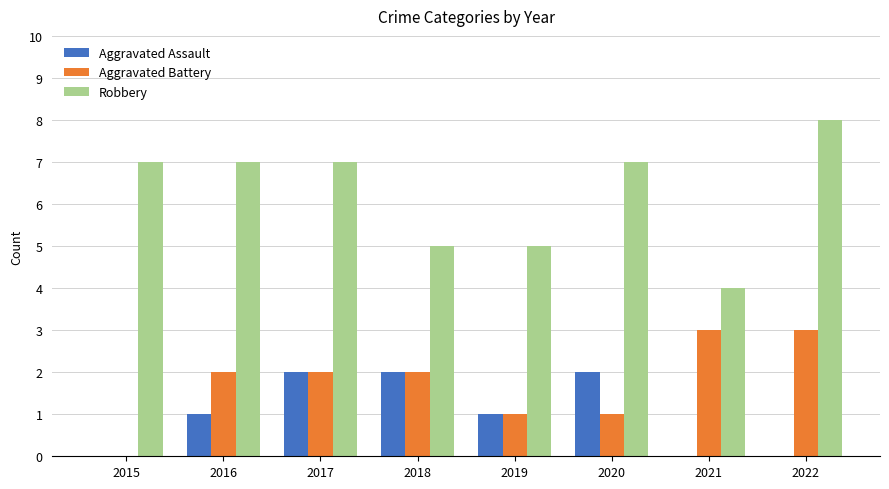

Count the Aggravated Battery values in the range 1 to 3.

7